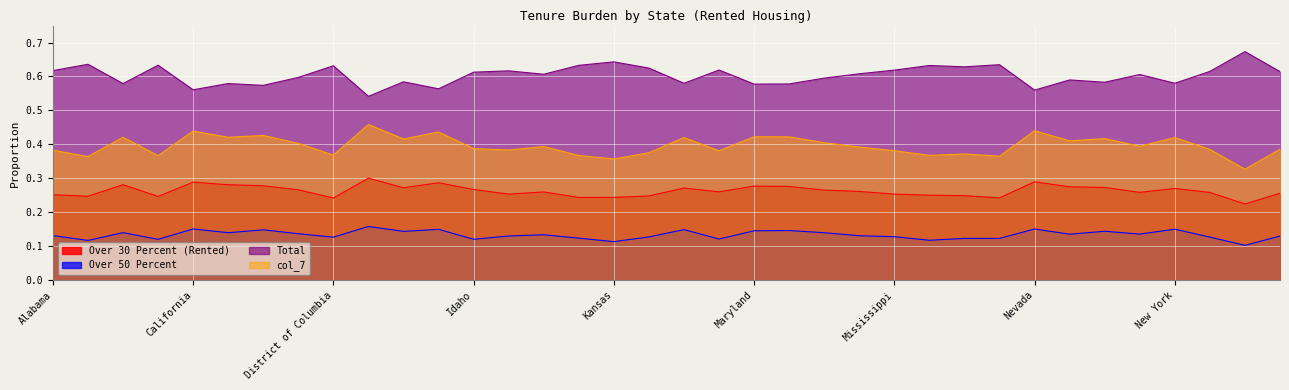

Is it true that Over 30 Percent (Rented) equals 0.1 at Missouri?

False